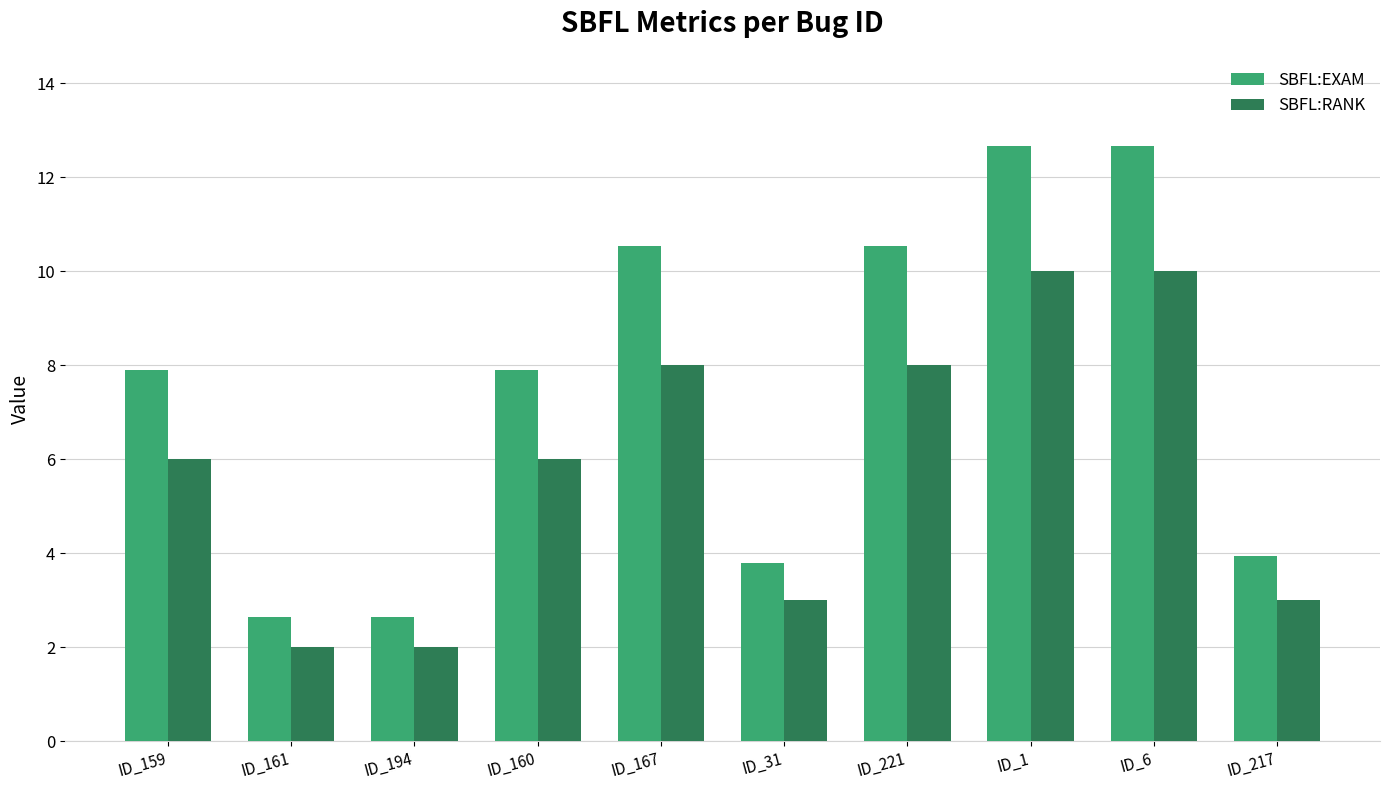

What are all the series names shown in the legend?

SBFL:EXAM, SBFL:RANK